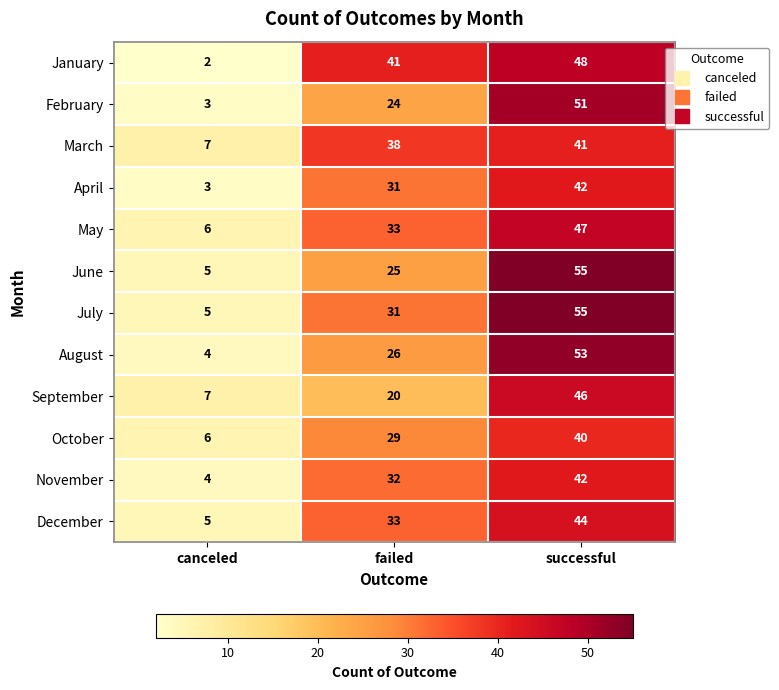

How many series are shown in this chart?

12